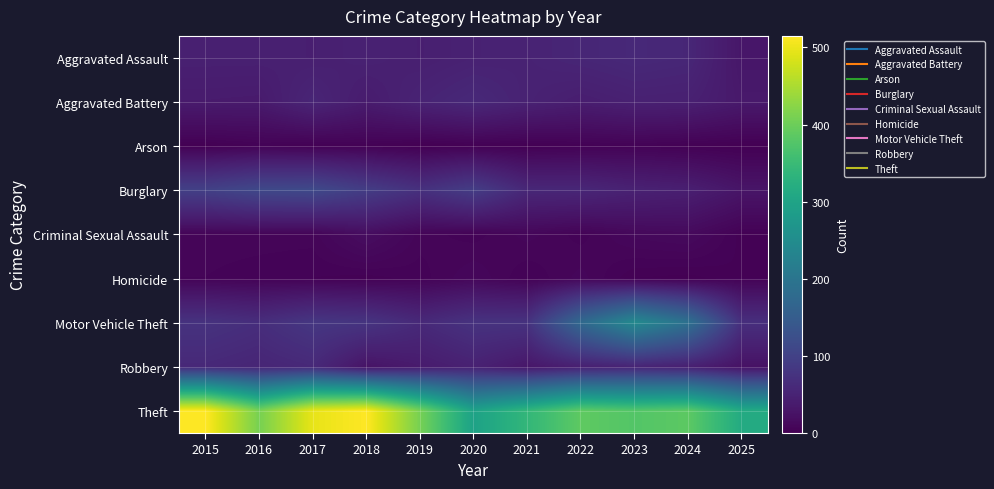

What is the total value across all series at 2020?

635